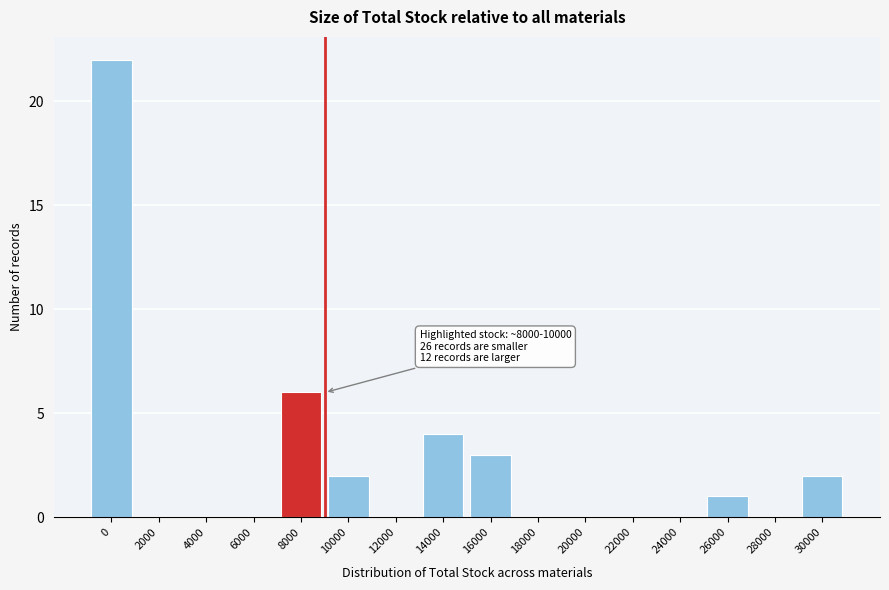

Reading left to right, transcribe all the data shown in this chart.

0=22	2000=0	4000=0	6000=0	8000=6	10000=2	12000=0	14000=4	16000=3	18000=0	20000=0	22000=0	24000=0	26000=1	28000=0	30000=2